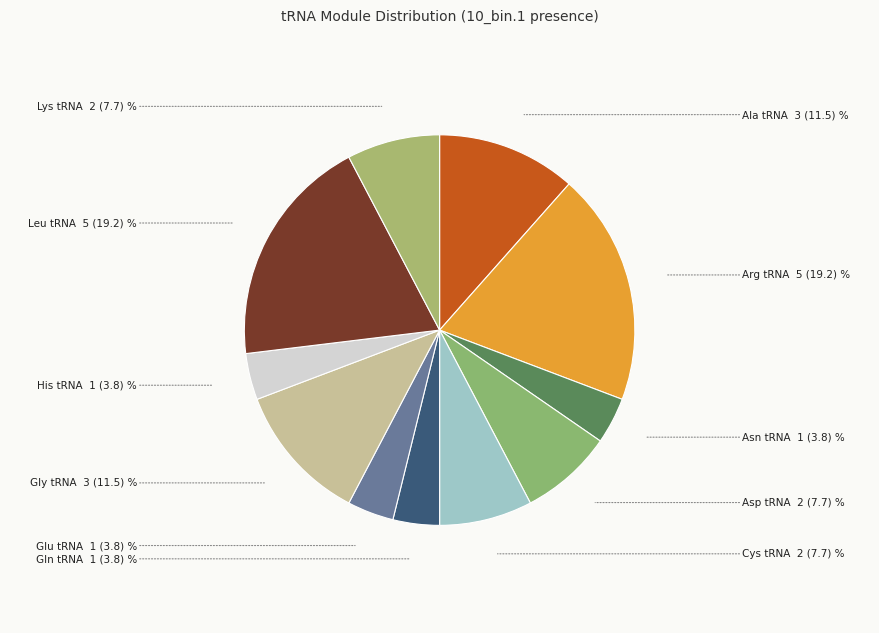

How many segments does this pie chart have?

11